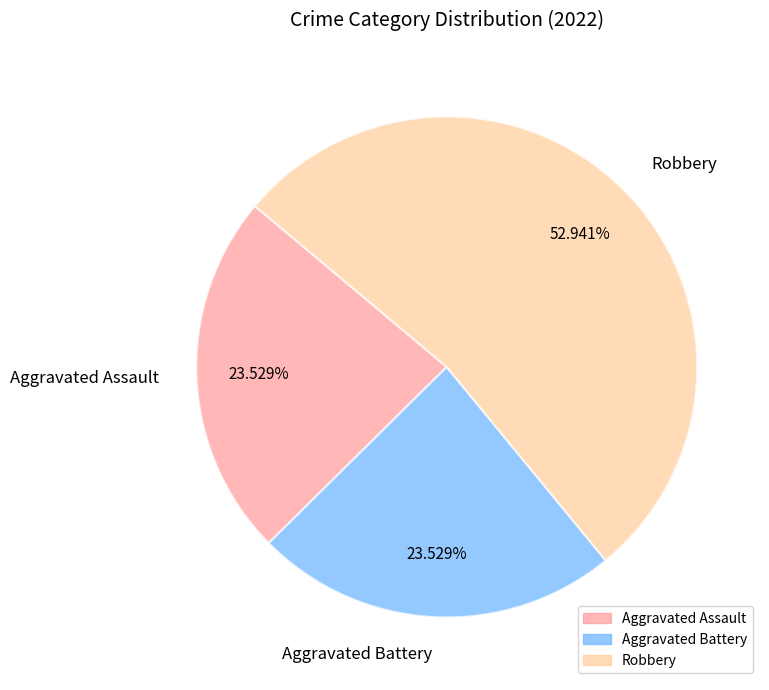

Is the sum of Robbery and Aggravated Assault greater than half?

Yes